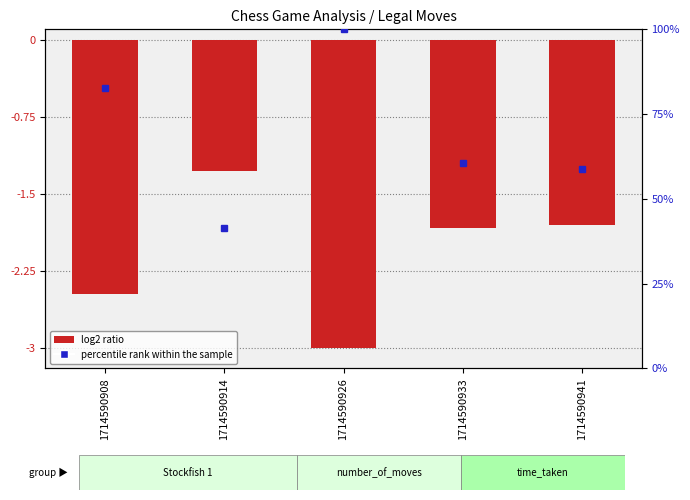

Which label corresponds to the smallest value in the chart?

1714590926